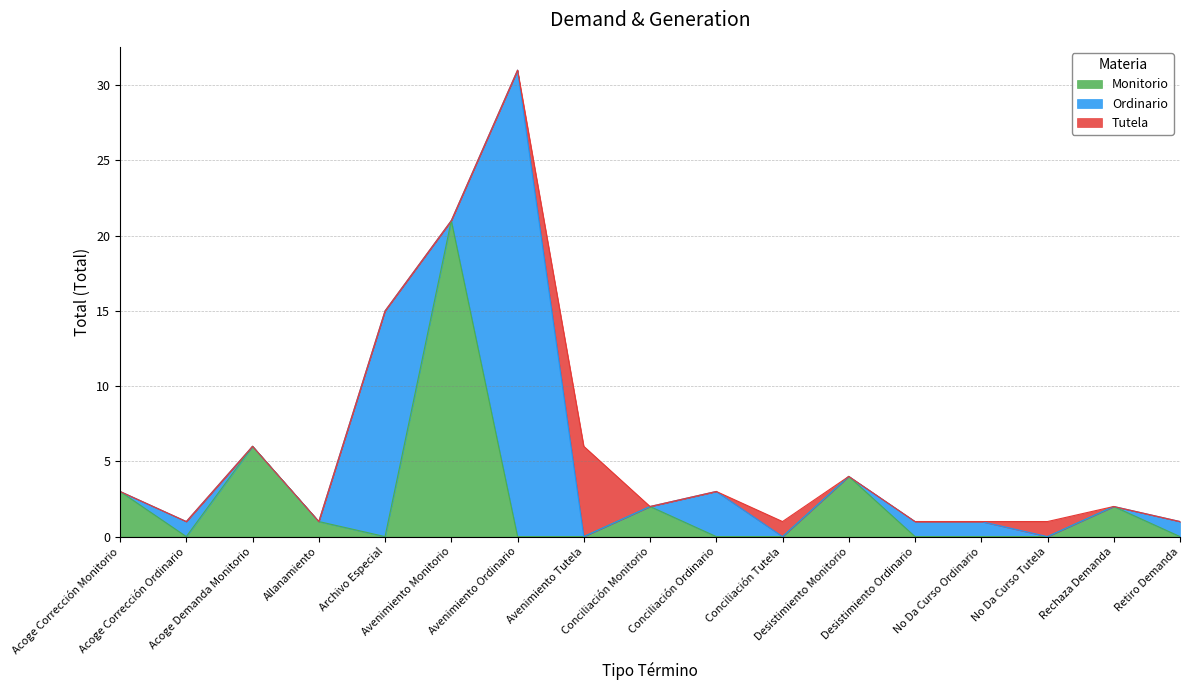

How many data points in Monitorio are above 0?

7